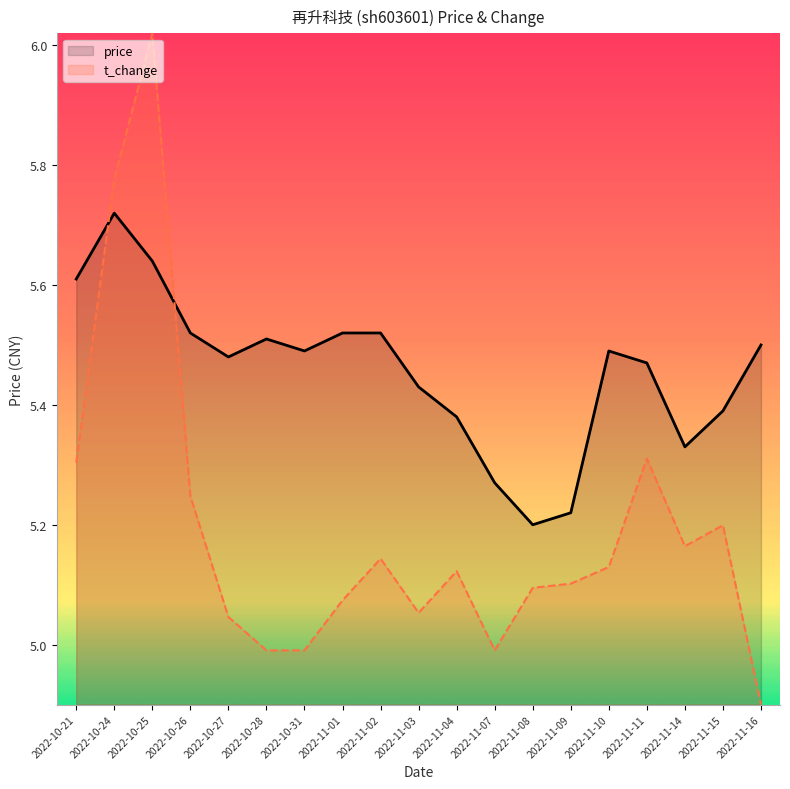

What is the sum of the price values at 2022-11-15 and 2022-11-16?

10.9